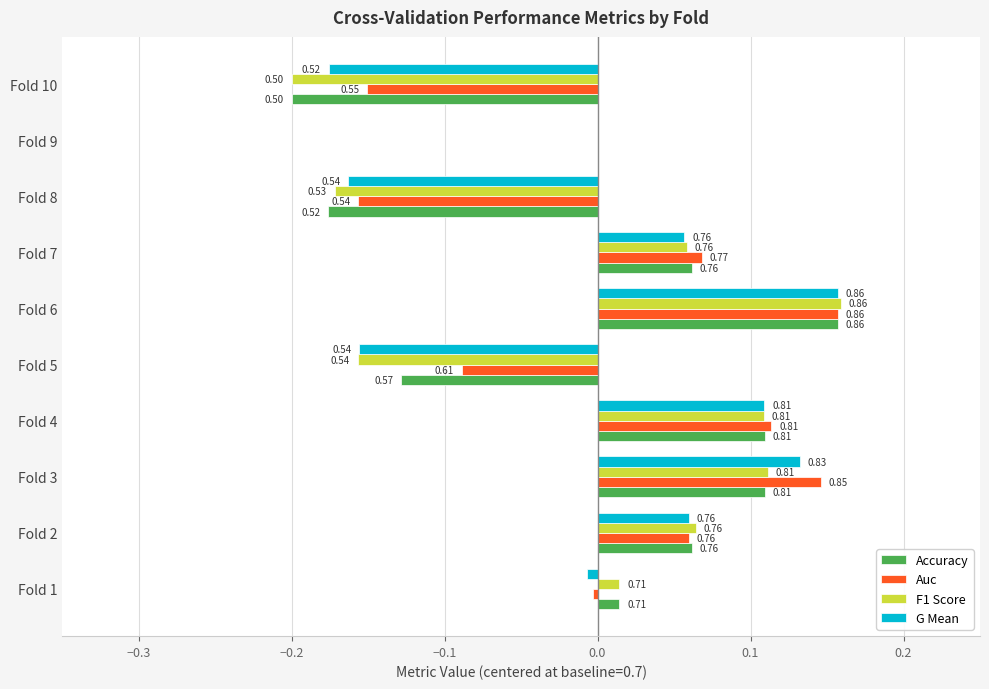

What are all the series names shown in the legend?

Accuracy, Auc, F1 Score, G Mean